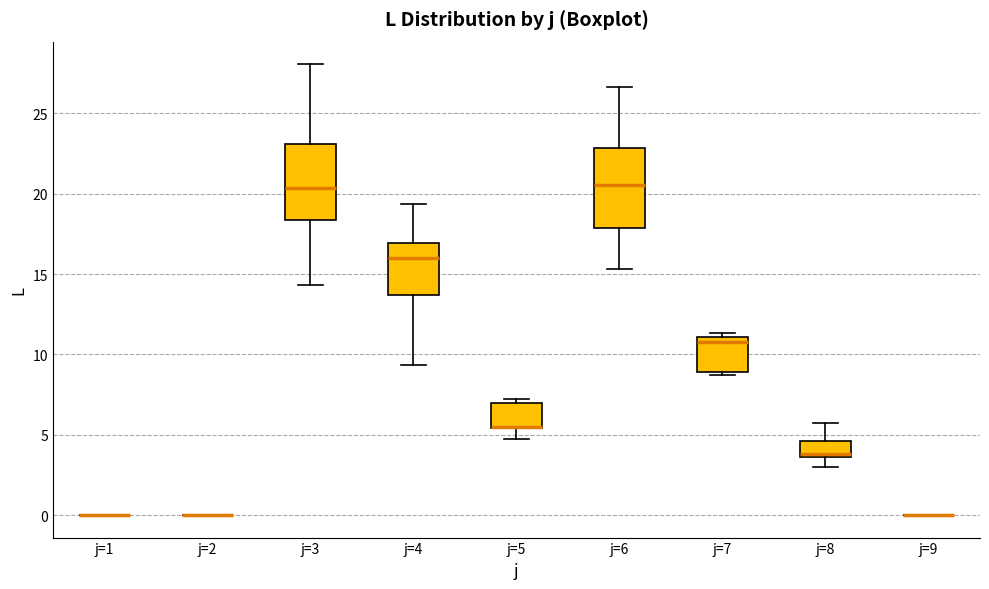

Where is the upper edge of the box for j=7 on the y-axis? The values are not printed on the chart, so give them approximately, as read against the axis.

11.0